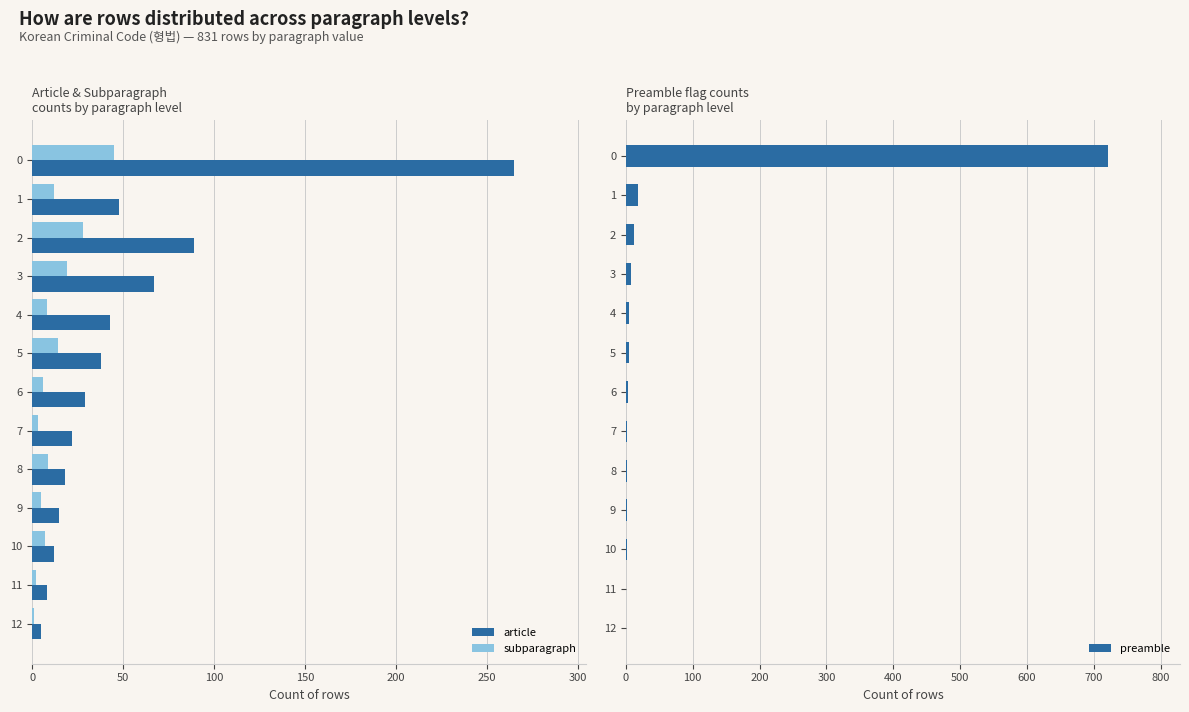

How many bars are there in total?

39